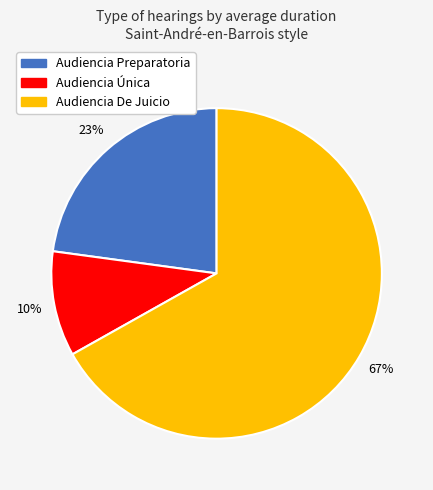

The Audiencia Preparatoria slice represents 14% of the pie. True or false?

False